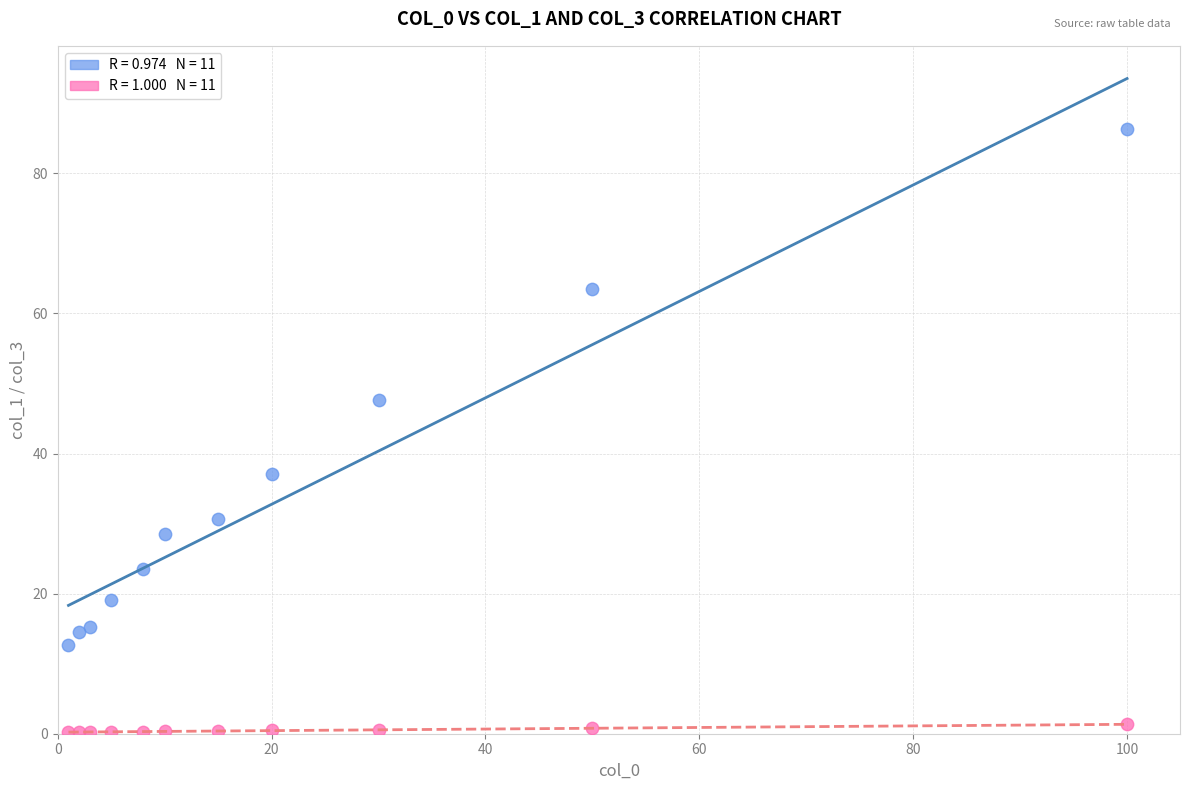

Across all series, what Y value is closest to 43?

47.6